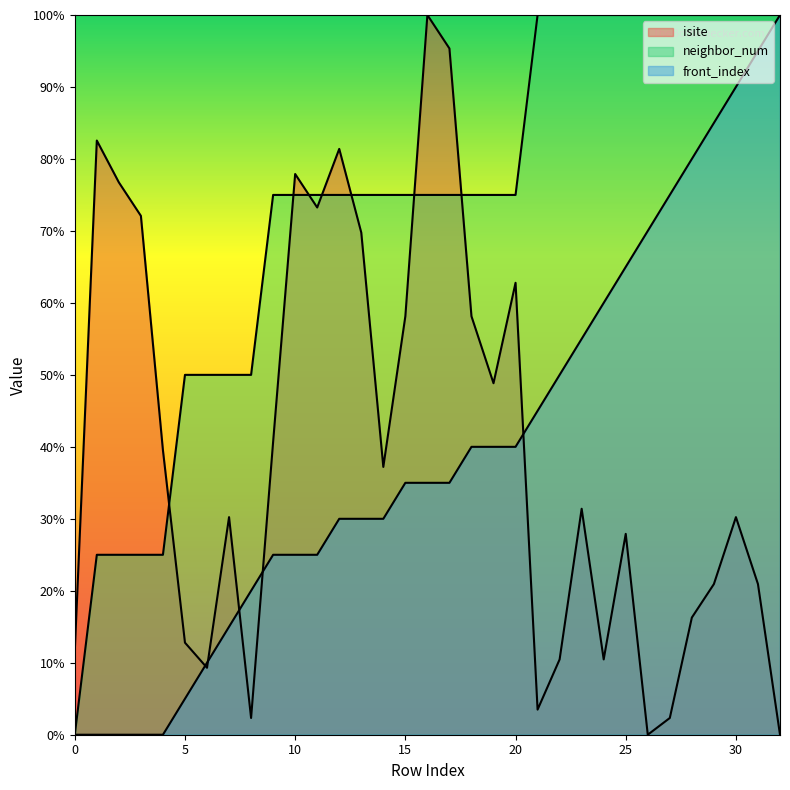

What is the sum of all isite values?

1315.1